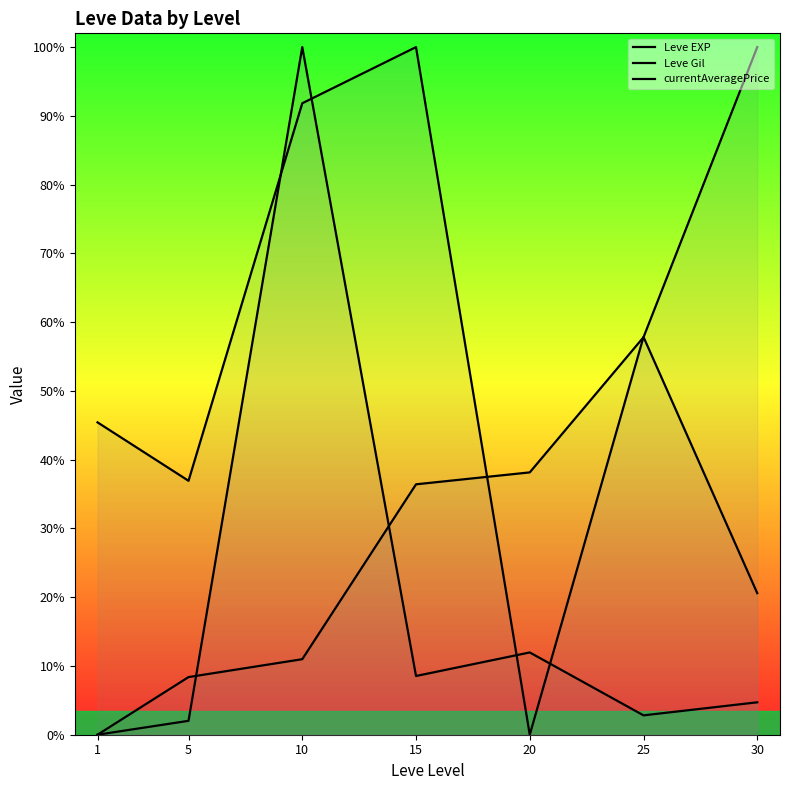

How many series are shown in this chart?

3